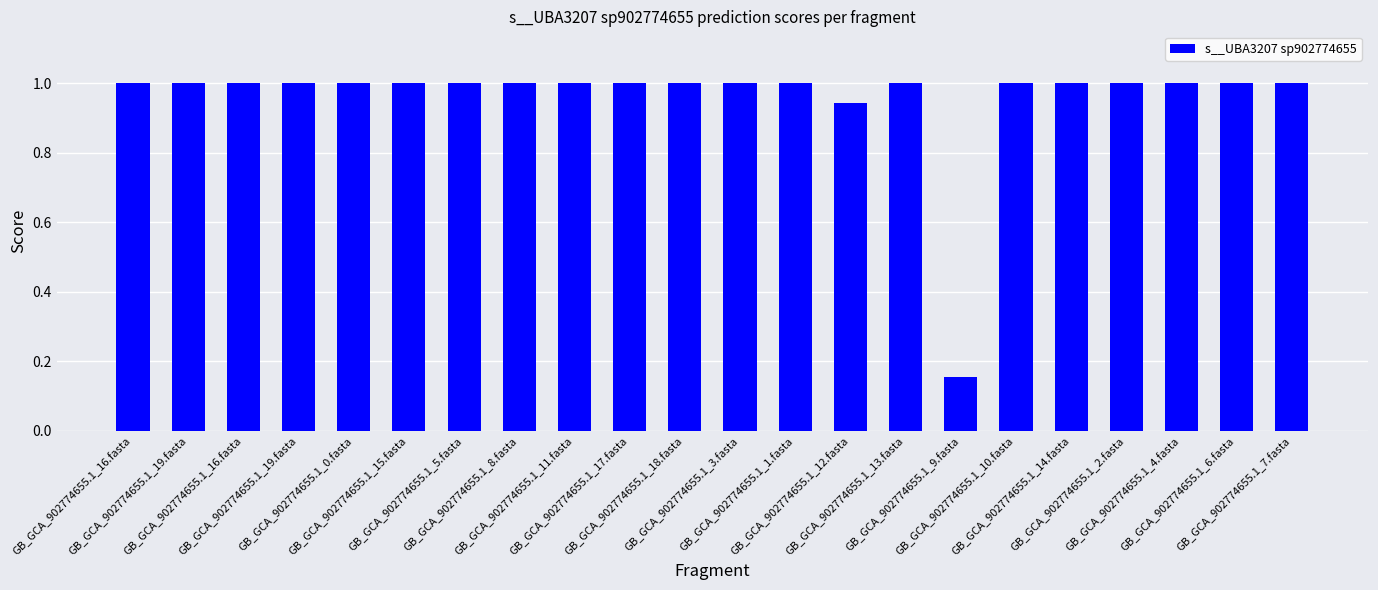

What is the difference between the maximum and minimum values?

0.8